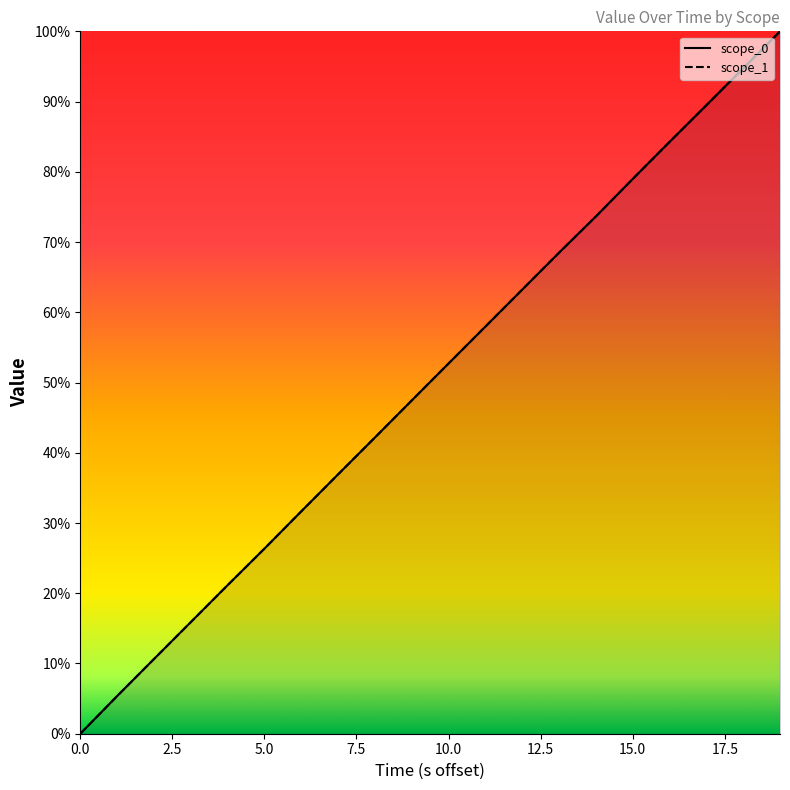

Which series has the largest range (max minus min)?

scope_0